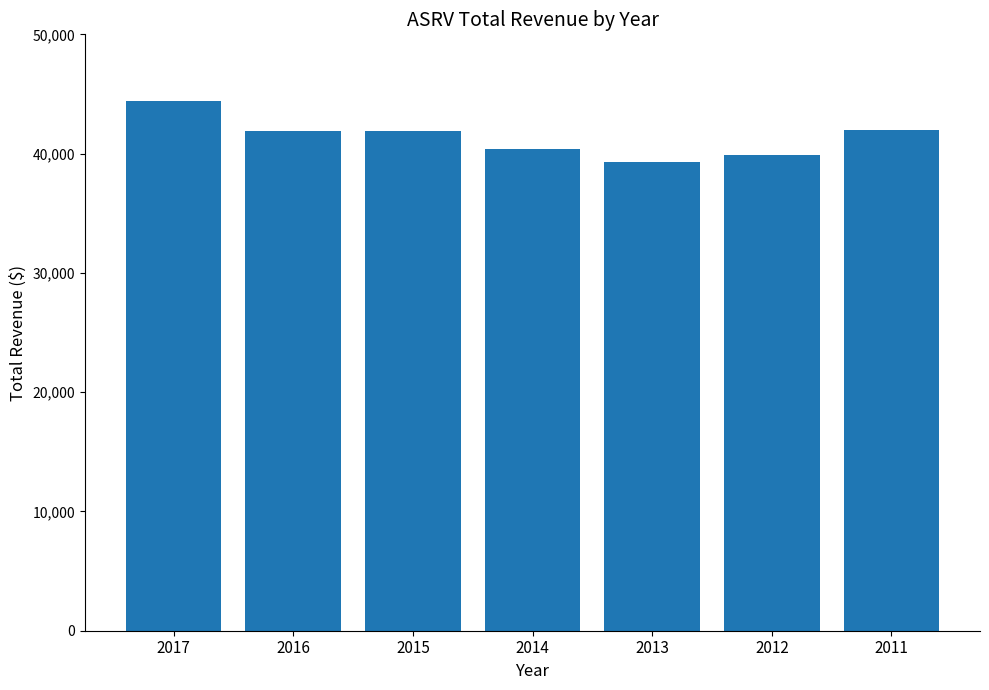

What is the change in value from 2017 to 2011?

-2400